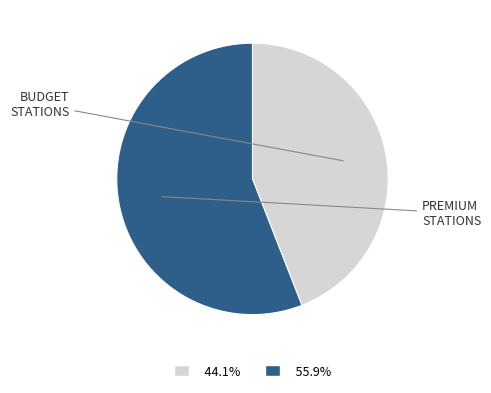

Does any single category account for the majority?

Yes